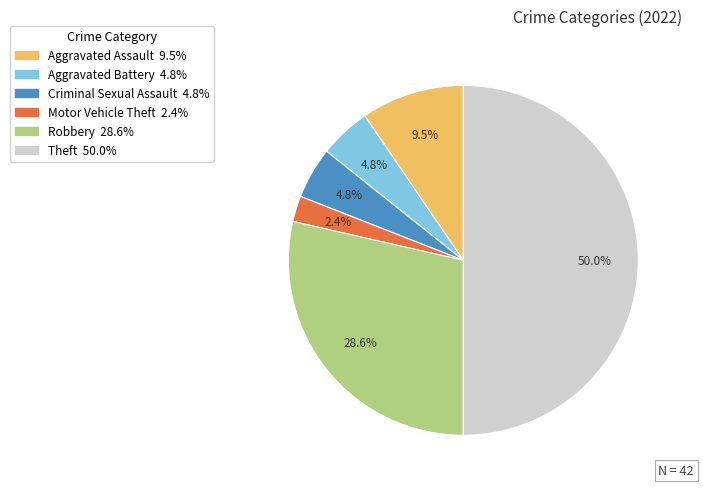

How many slices are in this pie chart?

6